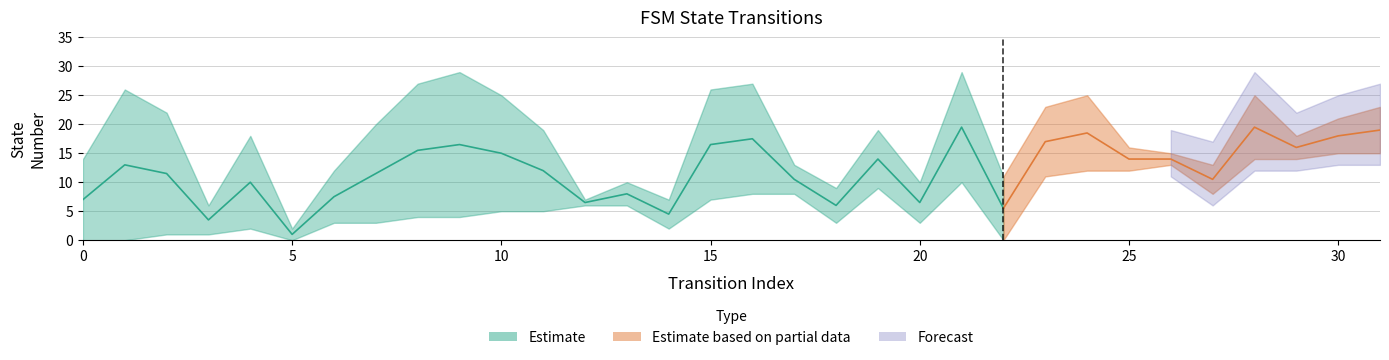

True or false: source_state has more than 2 points higher than both neighbors.

False